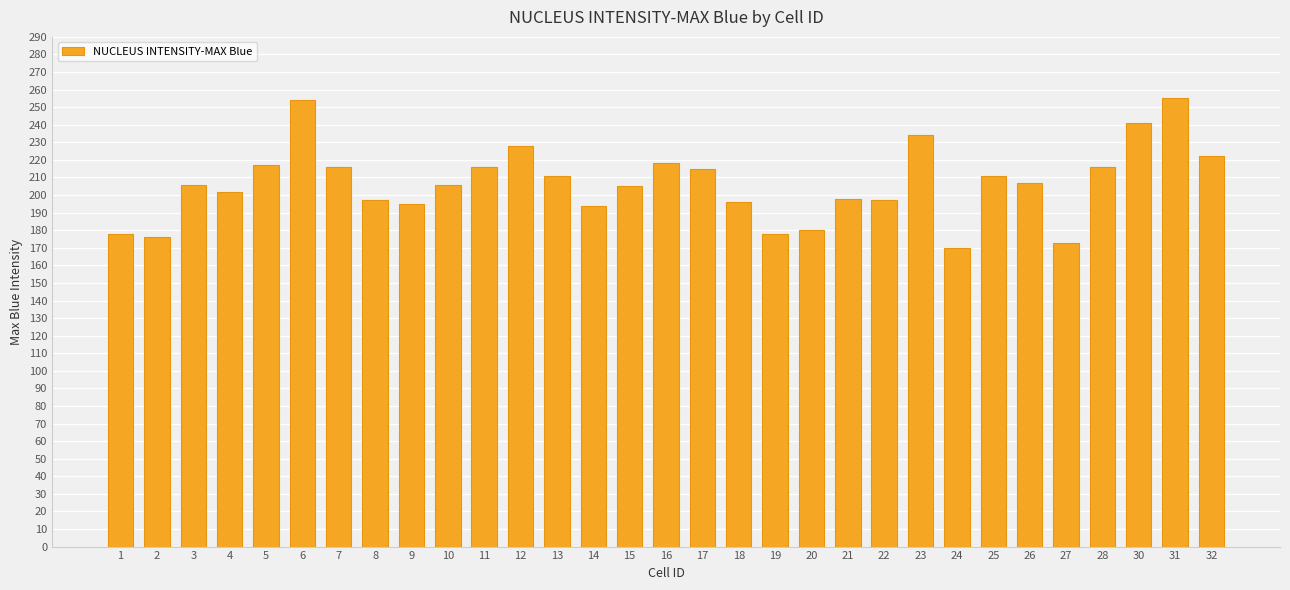

Are the bars horizontal?

No